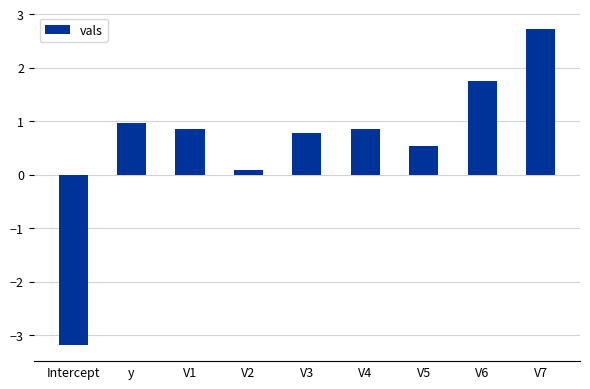

What is the value of the 8th bar from the left?

1.8